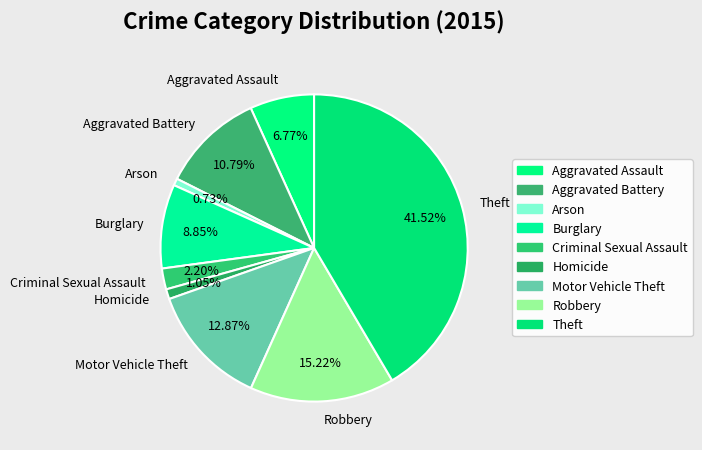

Is Theft the majority of the pie?

No